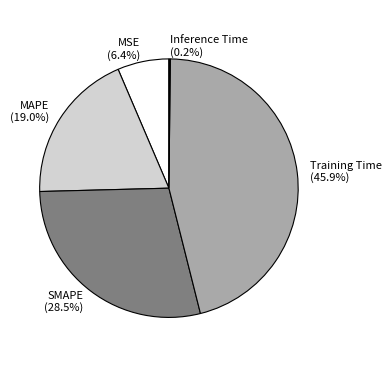

Does SMAPE represent more than half of the total?

No